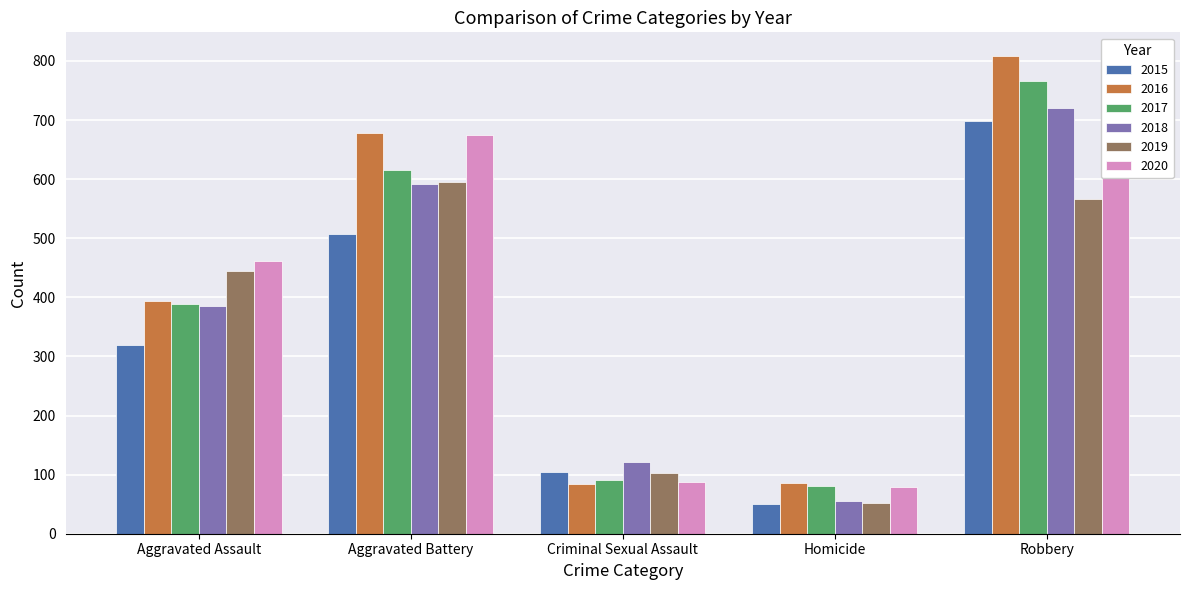

What position from the left is Robbery?

5